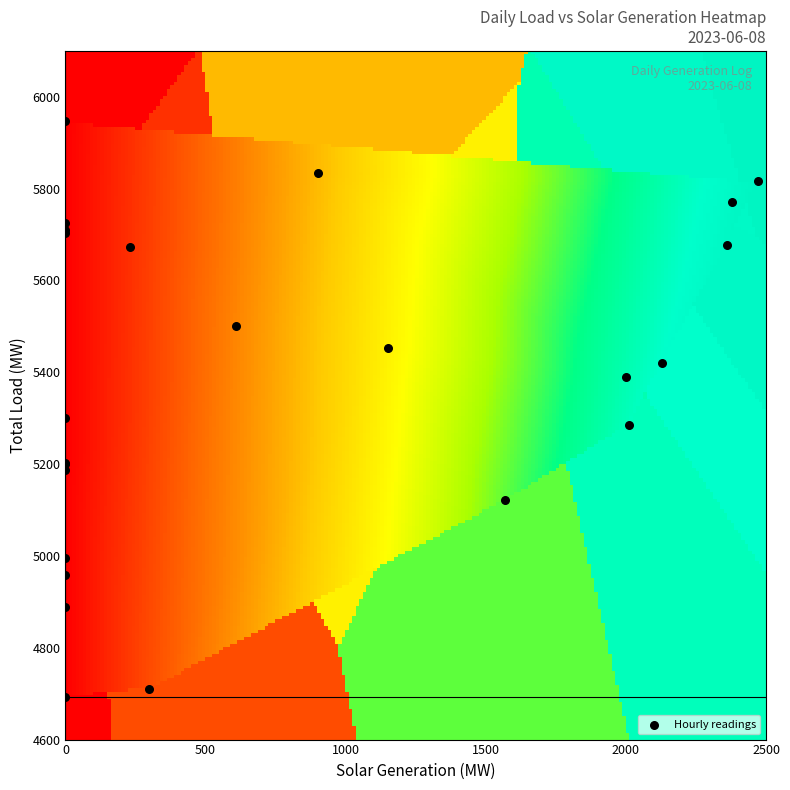

What Y value in the scatter plot is closest to 5320?

5301